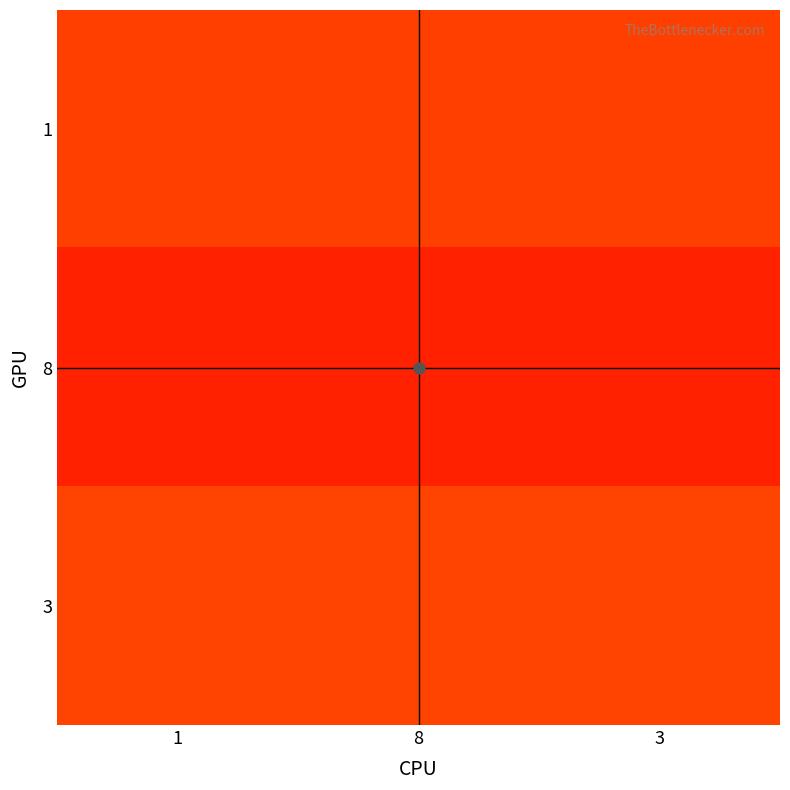

At 3, list the series in order from smallest to largest.

1, 3, 8